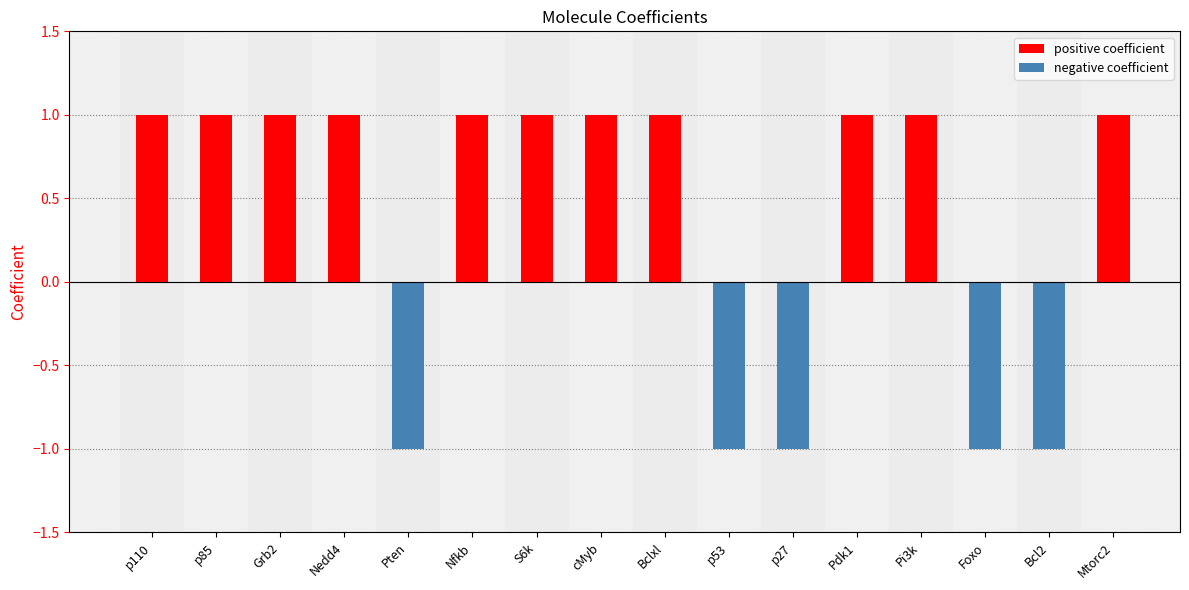

List the labels in order of value, smallest first.

Pten, p53, p27, Foxo, Bcl2, p110, p85, Grb2, Nedd4, Nfkb, S6k, cMyb, Bclxl, Pdk1, Pi3k, Mtorc2